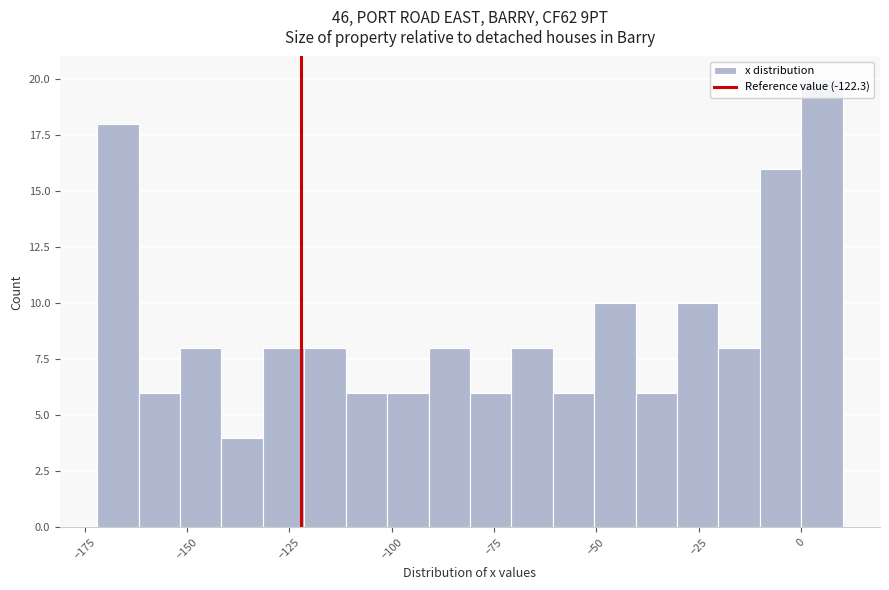

Around what value on the x-axis is the tallest bar? Give the approximate position of its centre, as read against the axis.

5